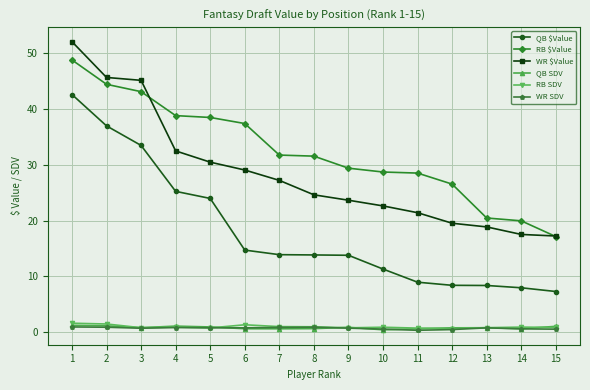

What is the sum of the QB $Value values at 2 and 9?

50.8